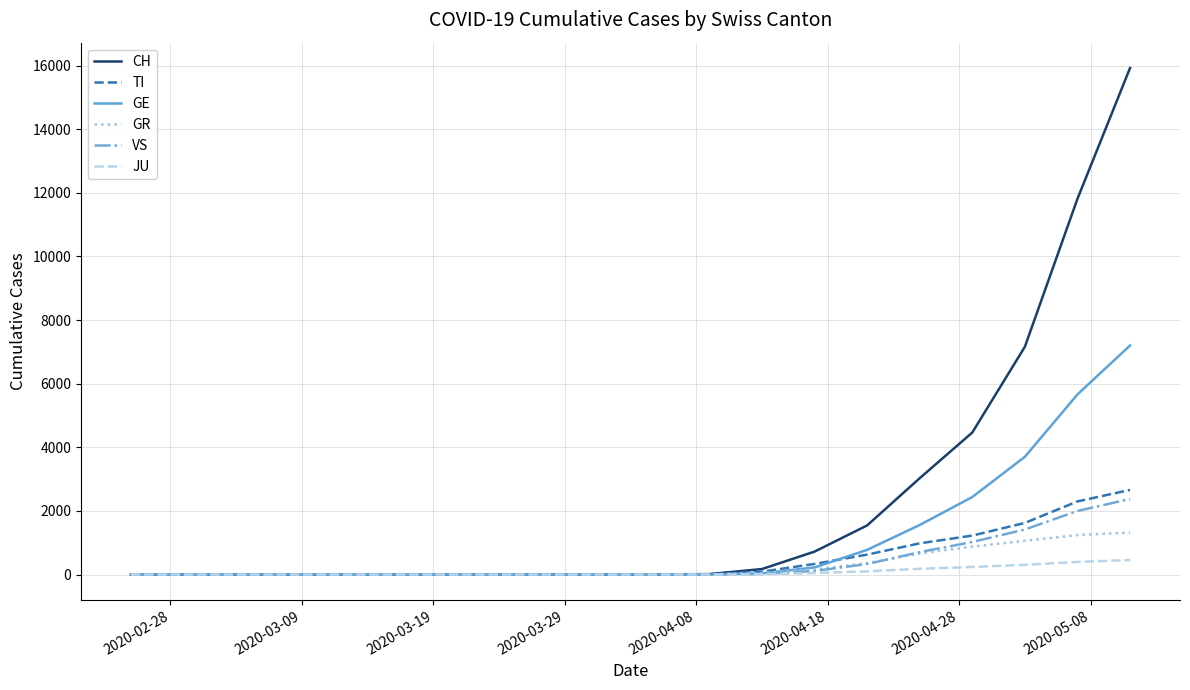

What is the highest value of the GE series?

7199